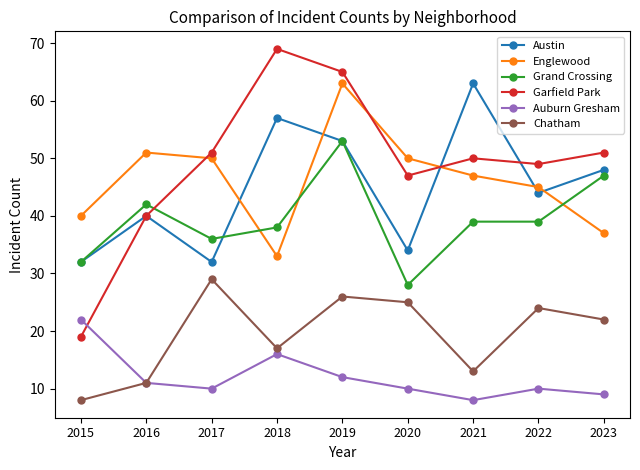

At 2020, list the series in order from largest to smallest.

Englewood, Garfield Park, Austin, Grand Crossing, Chatham, Auburn Gresham